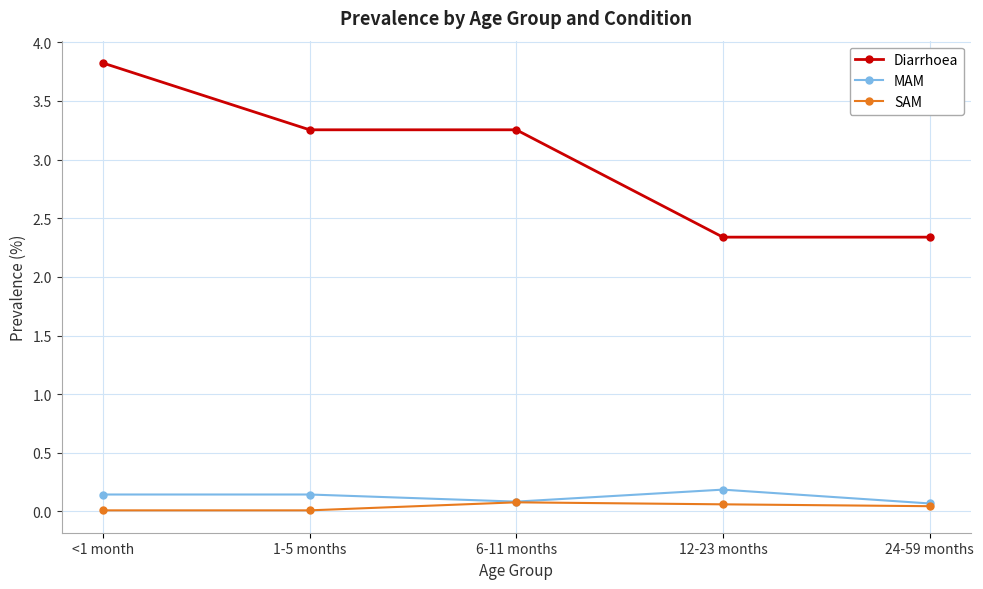

True or false: MAM has more than 0 points higher than both neighbors.

True